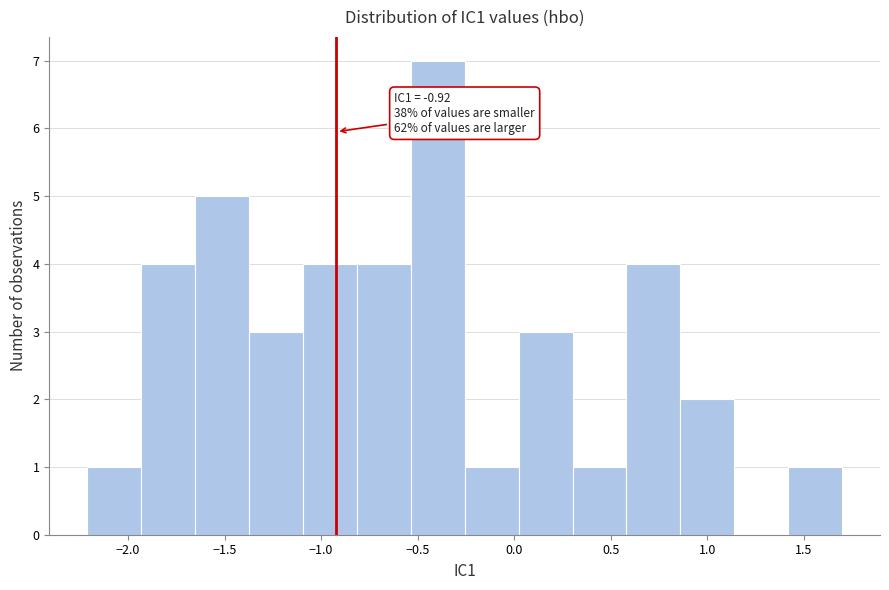

Which range on the x-axis has the tallest bar?

-0.55 to -0.25